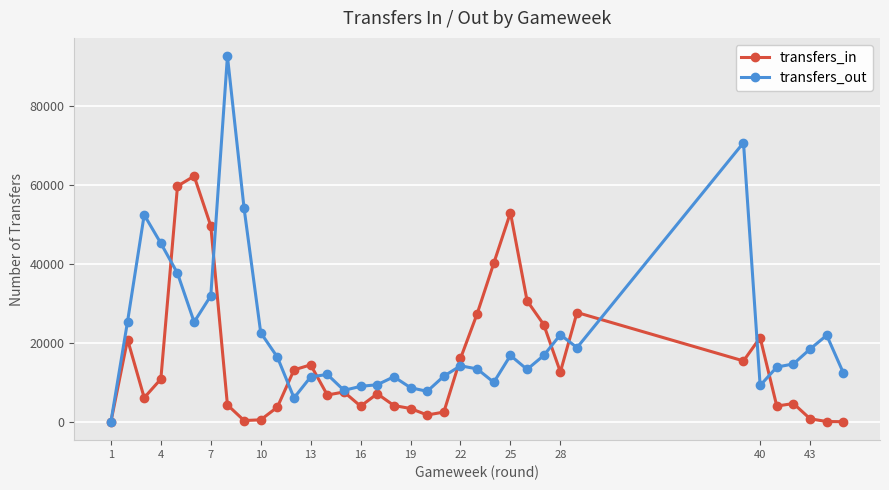

Which series has the largest range (max minus min)?

transfers_out